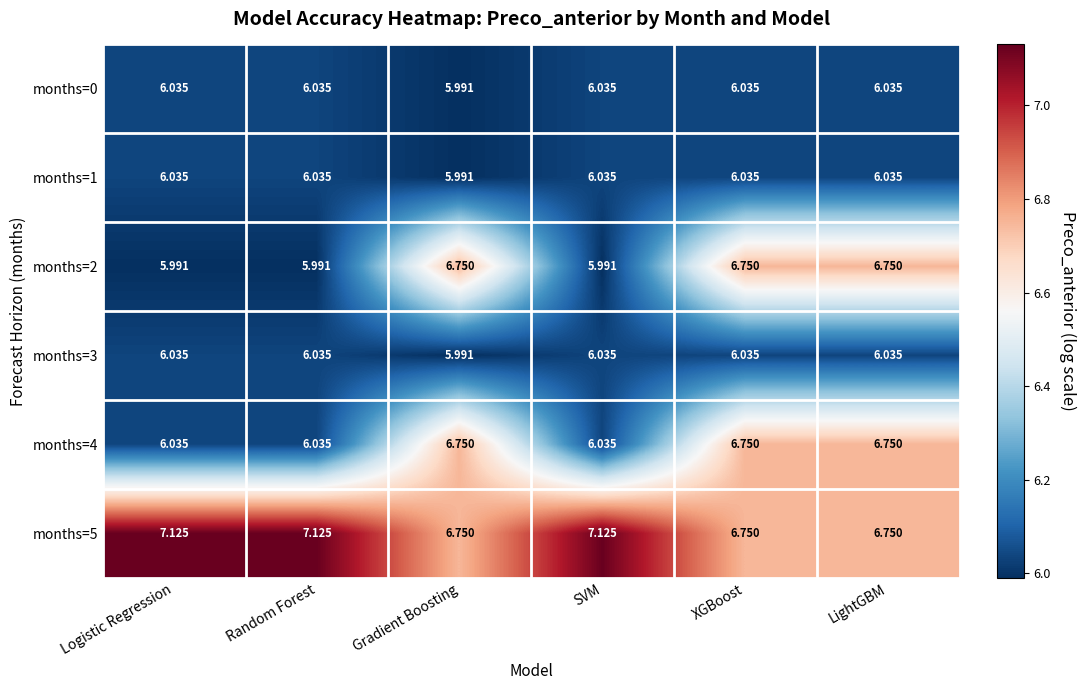

What is the total value across all series at Logistic Regression?

37.3